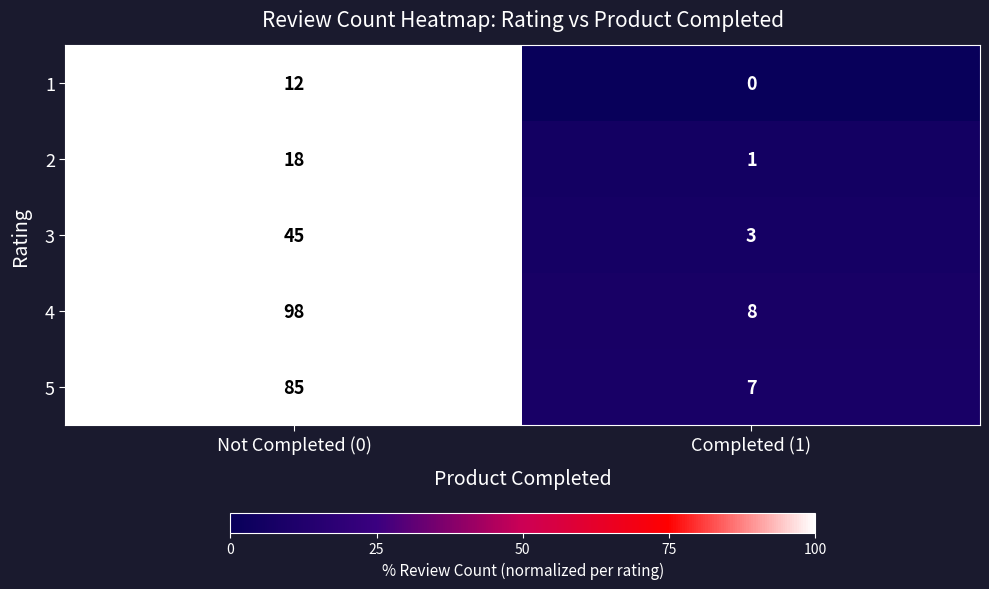

The 1 series shows -7 at Completed (1). True or false?

False